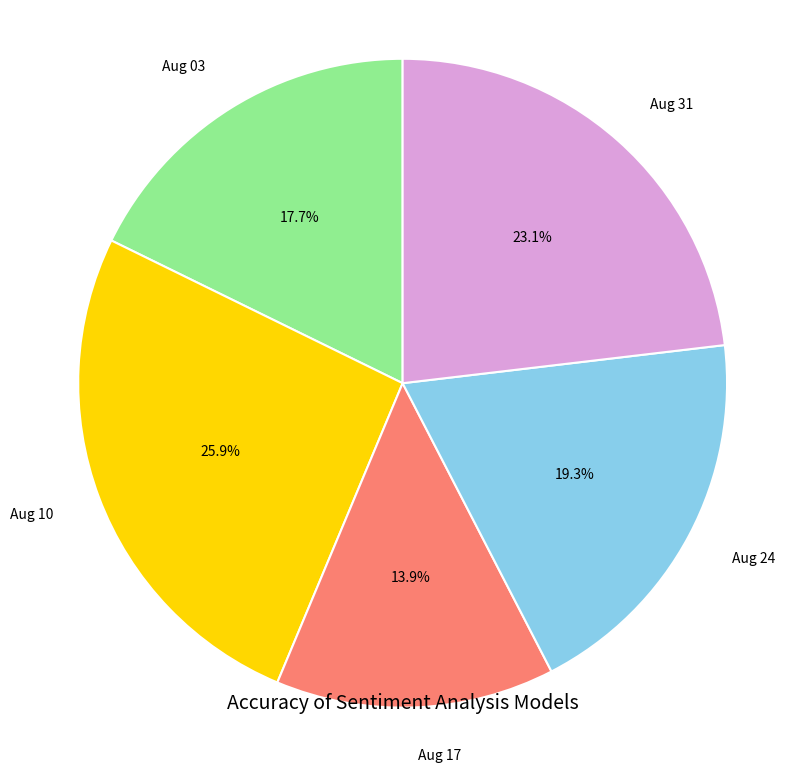

What percentage do Aug 10 and Aug 17 together represent?

39.8%